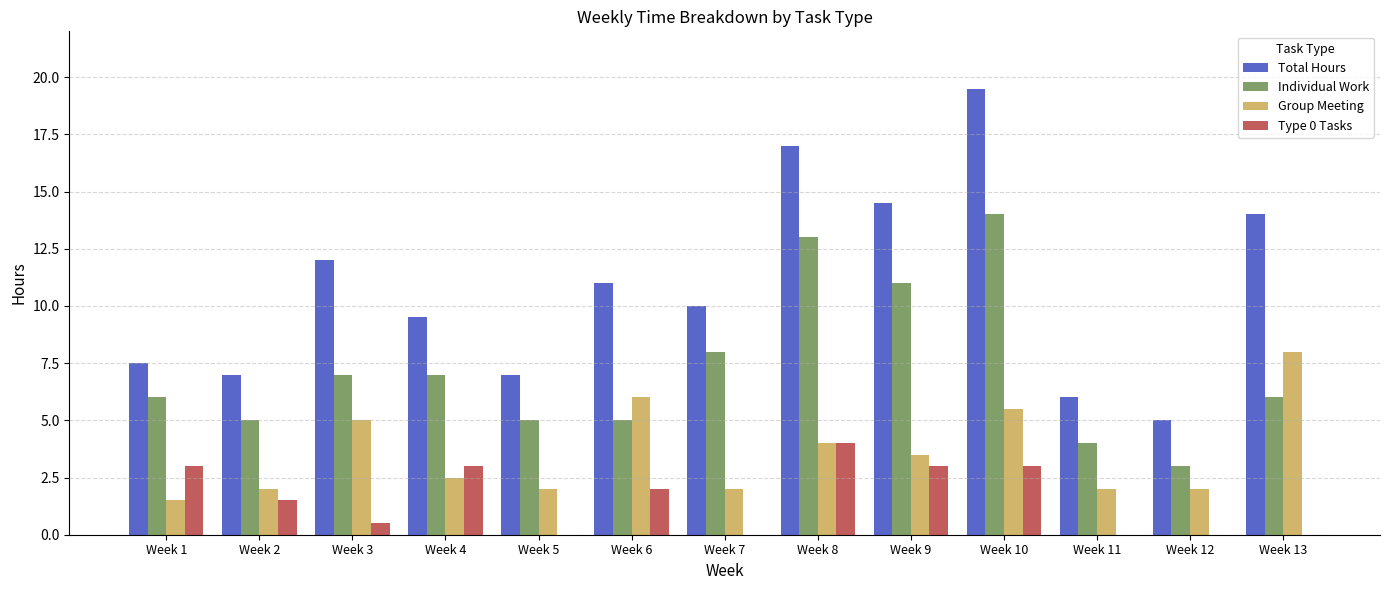

At which label does Total Hours reach its peak?

Week 10